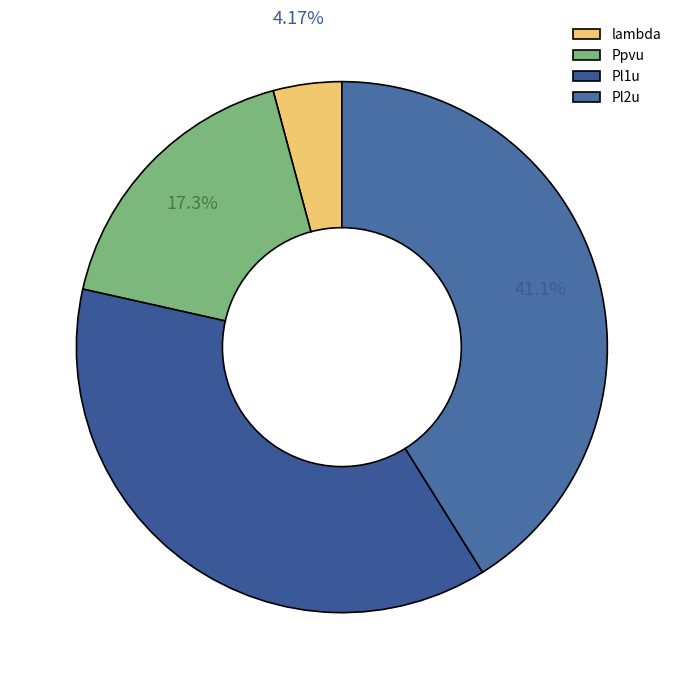

Which has a higher value, Pl2u or Ppvu?

Pl2u